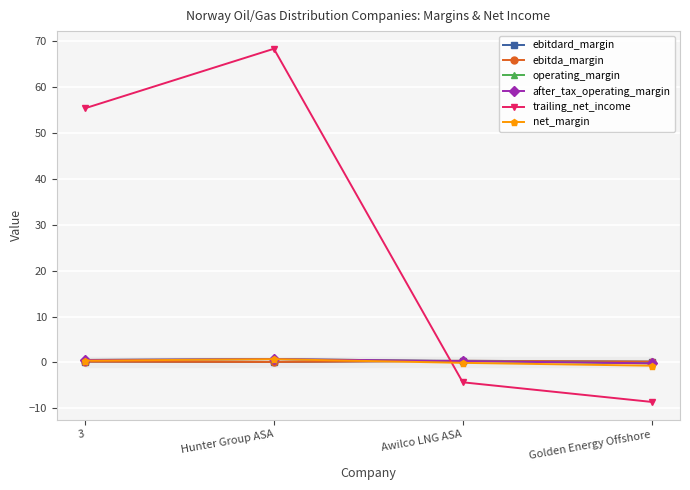

Is the value of operating_margin at Awilco LNG ASA greater than the value of net_margin at Hunter Group ASA?

No